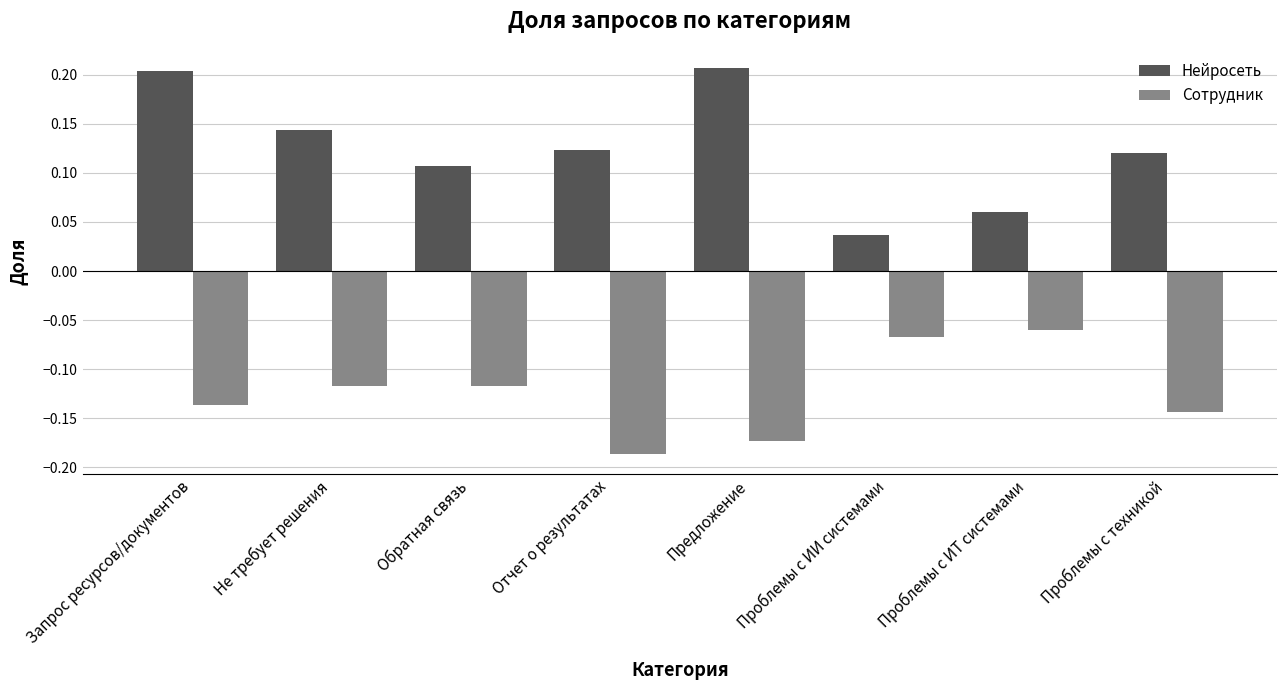

What is the sum of the Сотрудник values at Проблемы с техникой and Предложение?

-0.3